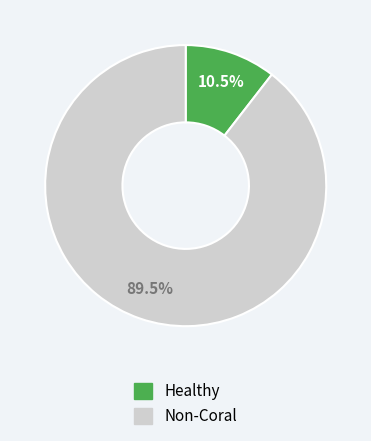

Does any single category account for the majority?

Yes